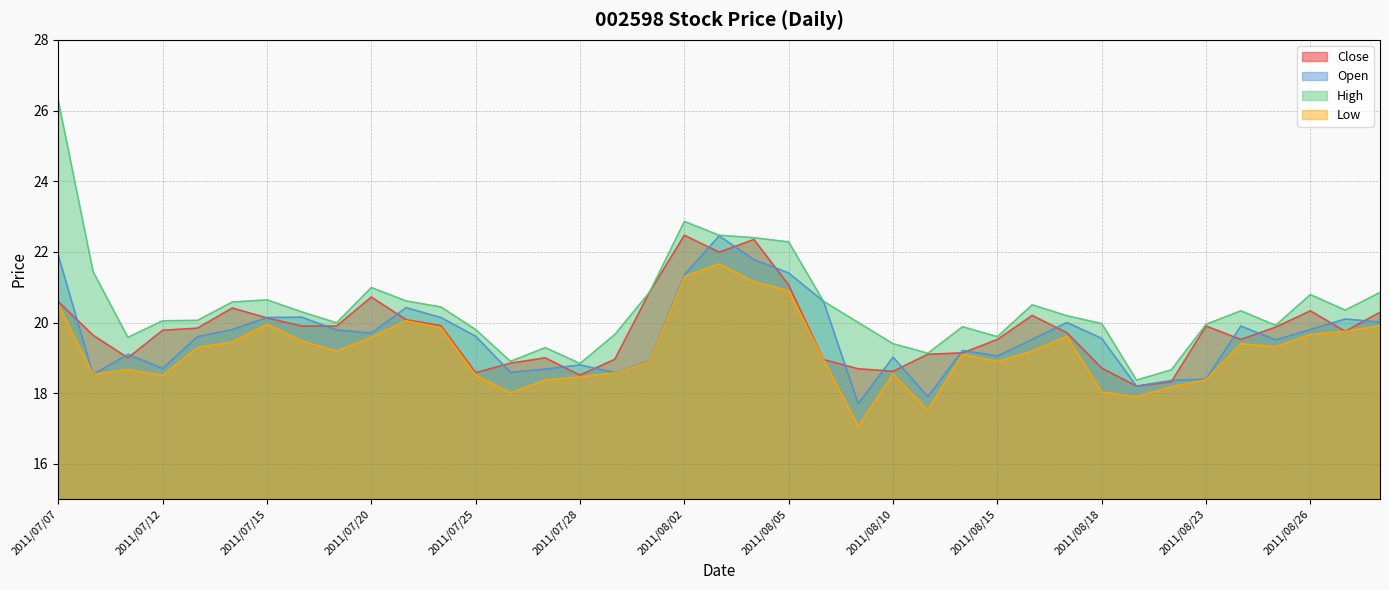

Where does the High series first go above 20?

2011/07/07